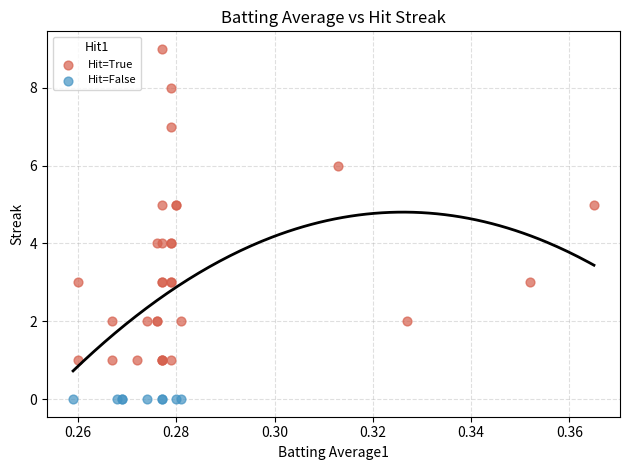

Which series reaches the maximum Y coordinate?

Hit=True